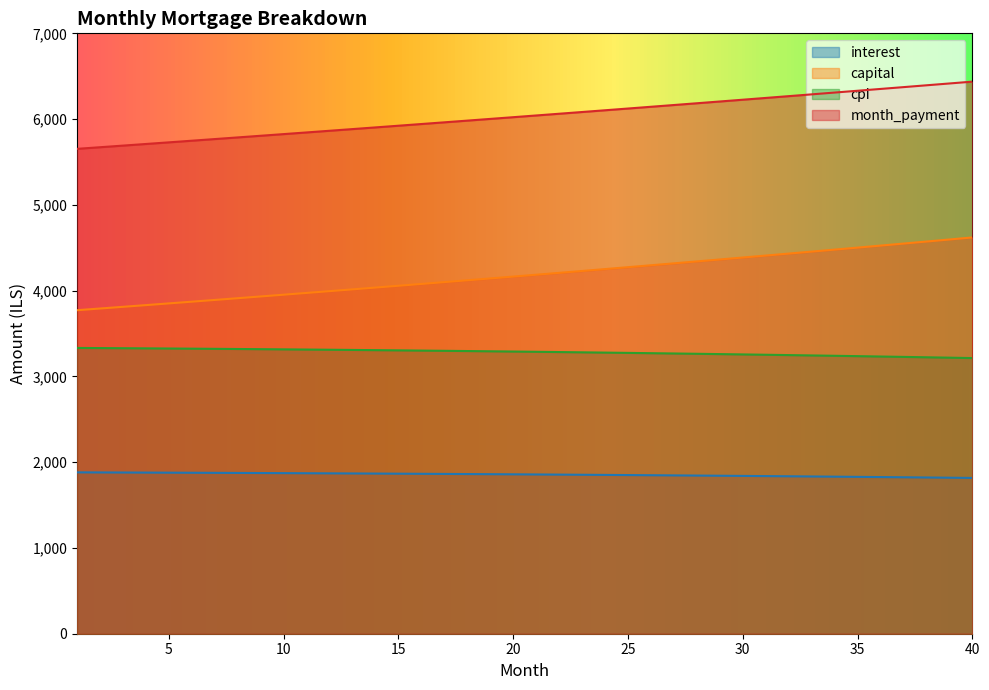

At which label does cpi reach its peak?

1